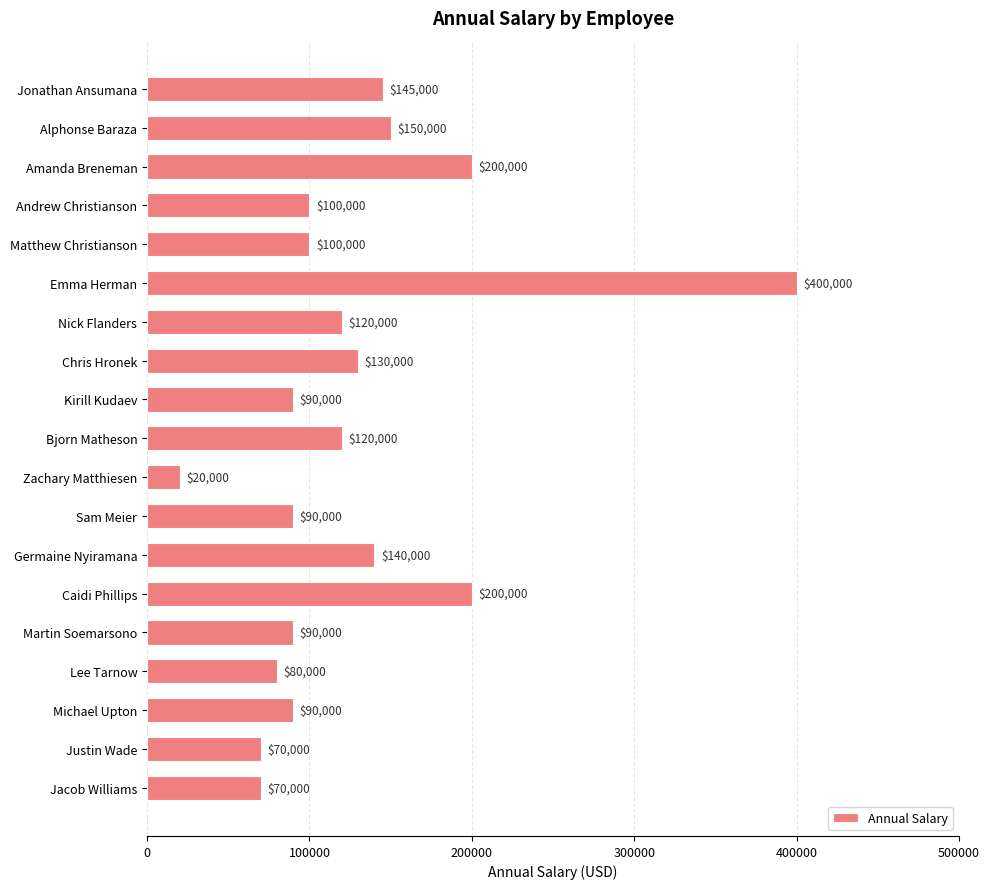

The value at Sam Meier is 90000. True or false?

True